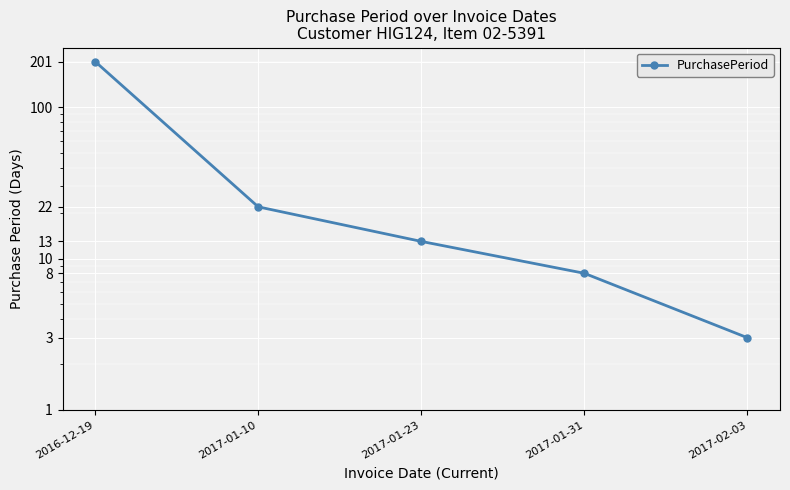

How many data points does each series have?

5